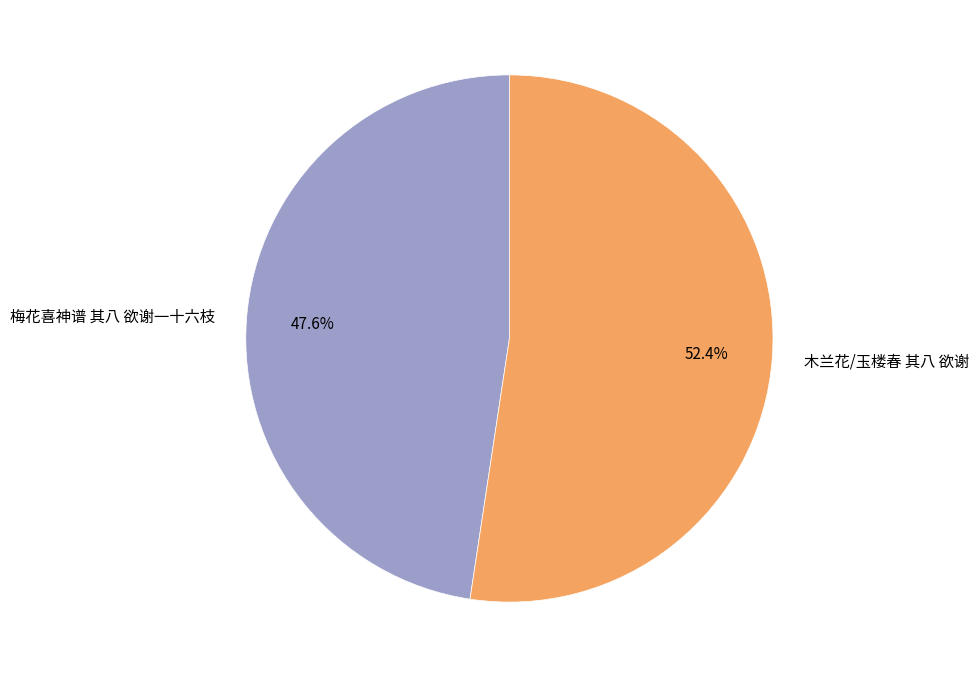

Rank the categories by value from highest to lowest.

木兰花/玉楼春 其八 欲谢, 梅花喜神谱 其八 欲谢一十六枝